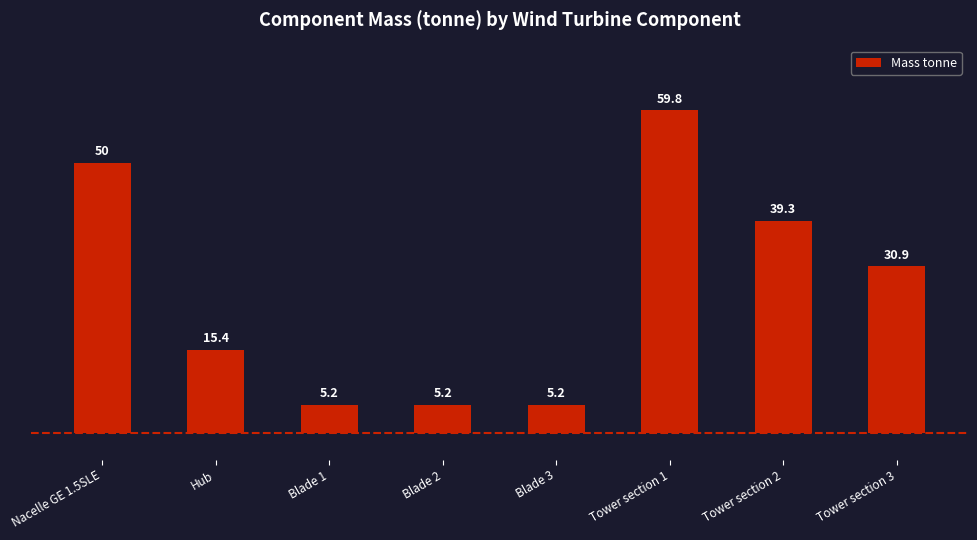

What is the maximum value shown in the chart?

59.8